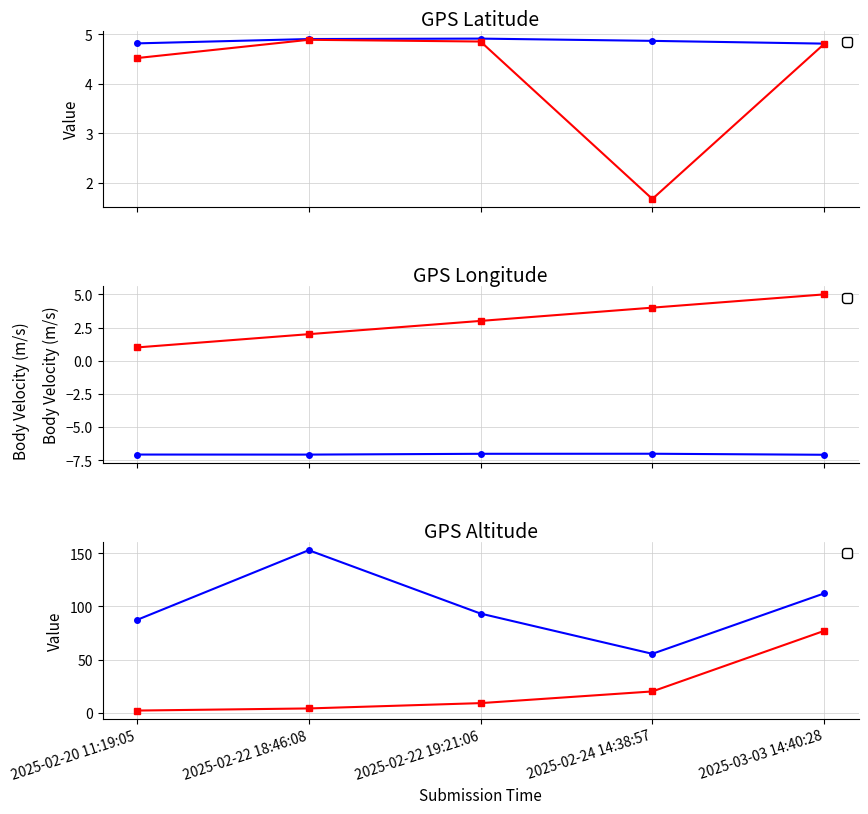

What is the label of the 5th point from the right?

2025-02-20 11:19:05